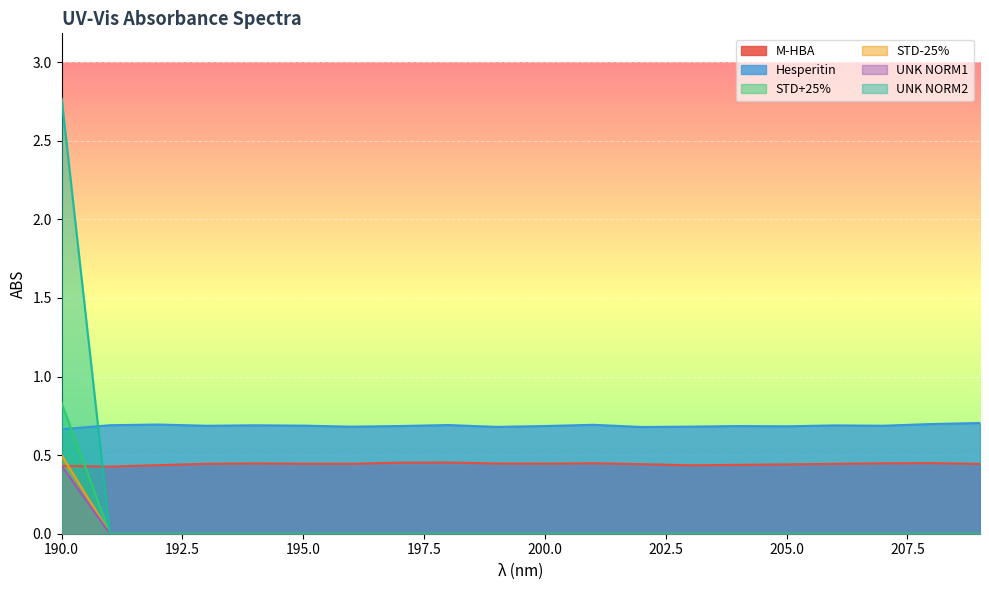

True or false: UNK NORM1 has a value of 0.0 at 200.0.

True